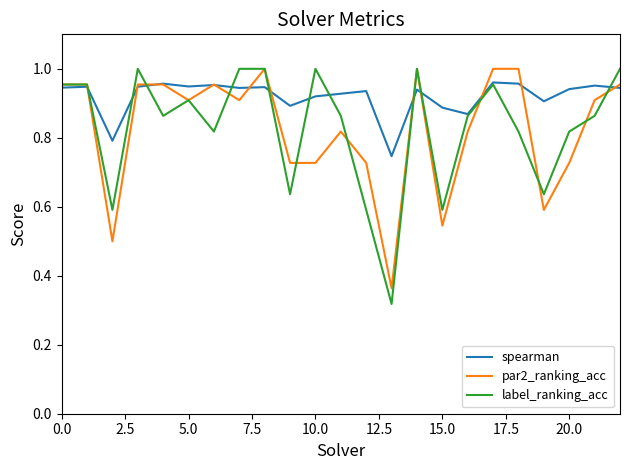

What is the sum of all par2_ranking_acc values?

19.0